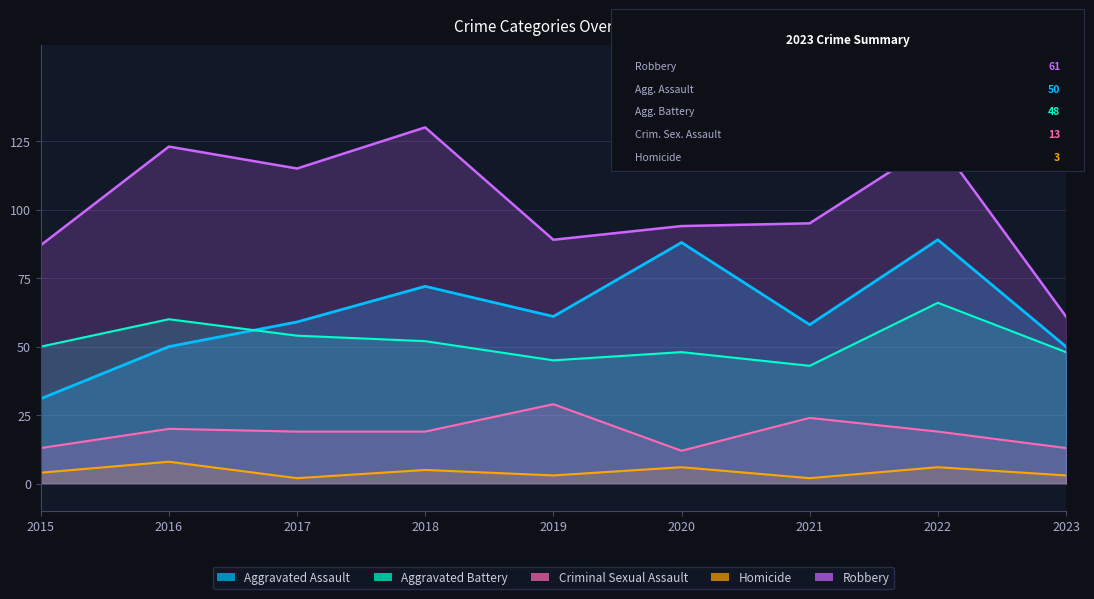

The value of Robbery at 2022 is 164. True or false?

False